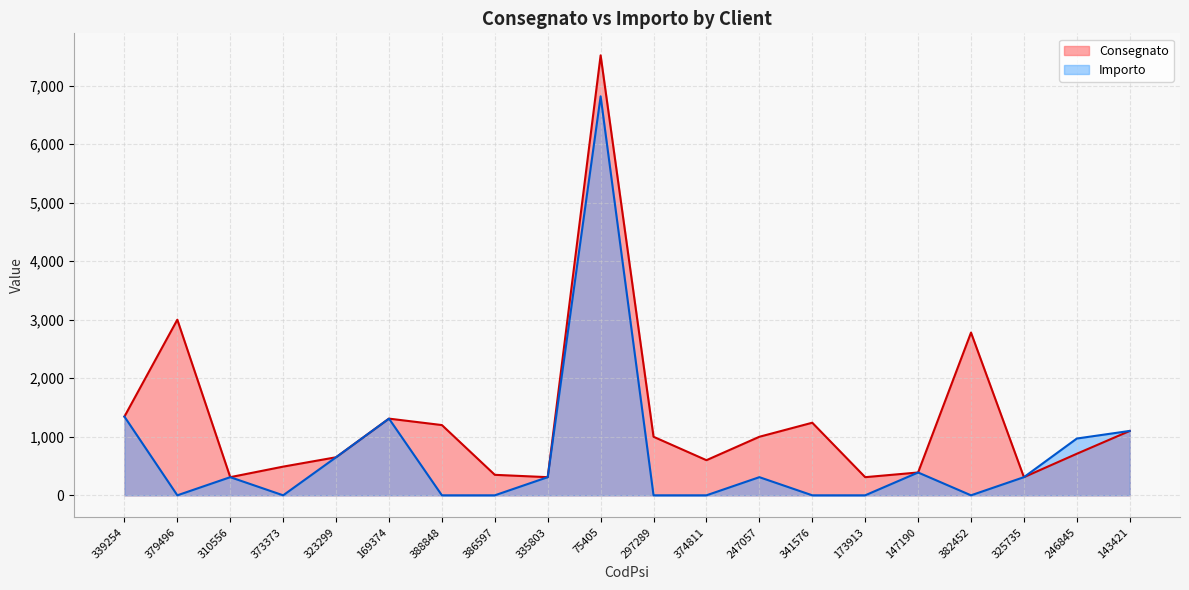

What is the label of the 12th point from the left?

374811